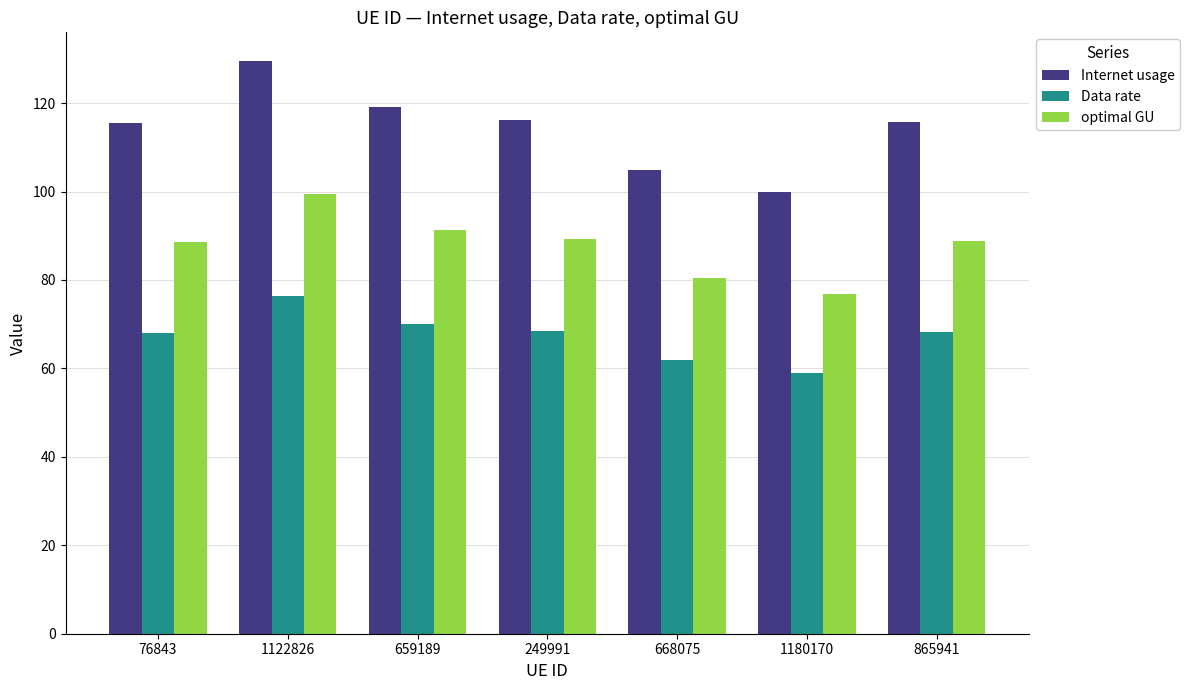

At which category does the chart reach its minimum across all series?

1180170